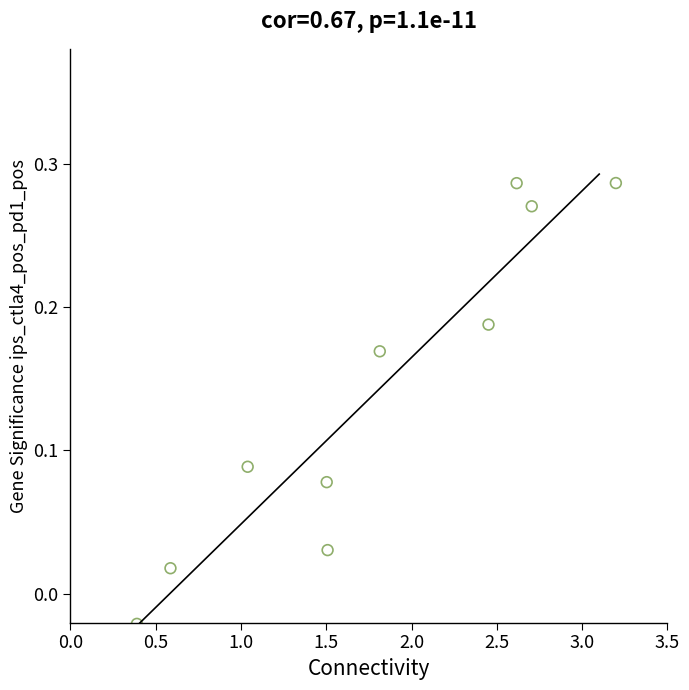

What is the range of X values (max minus min)?

2.8